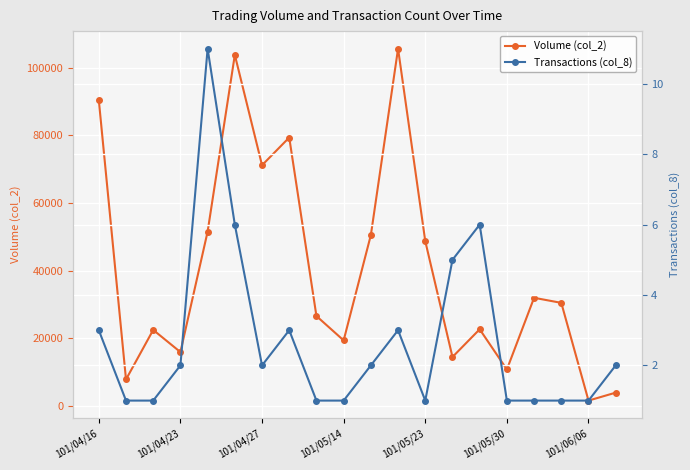

Rank the series by their average value, from lowest to highest.

Transactions (col_8), Volume (col_2)